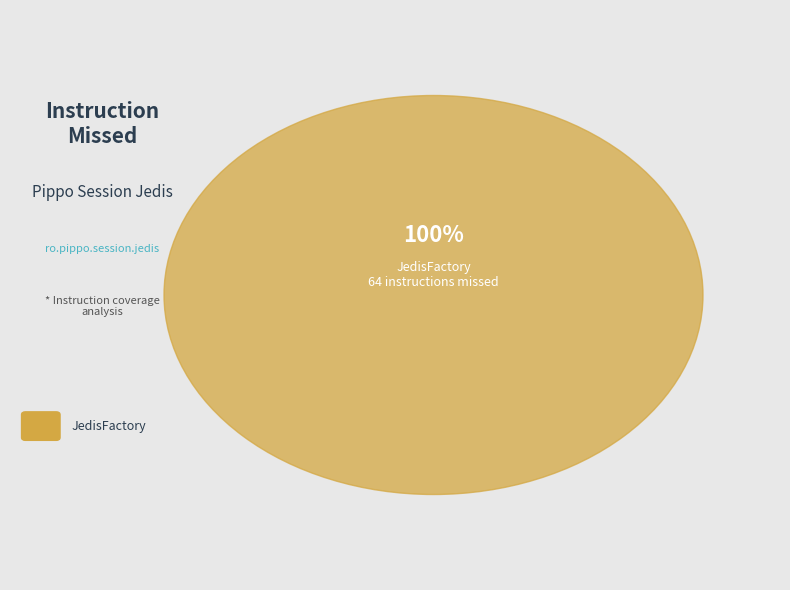

True or false: JedisSessionDataStorage accounts for 1% of the total.

False